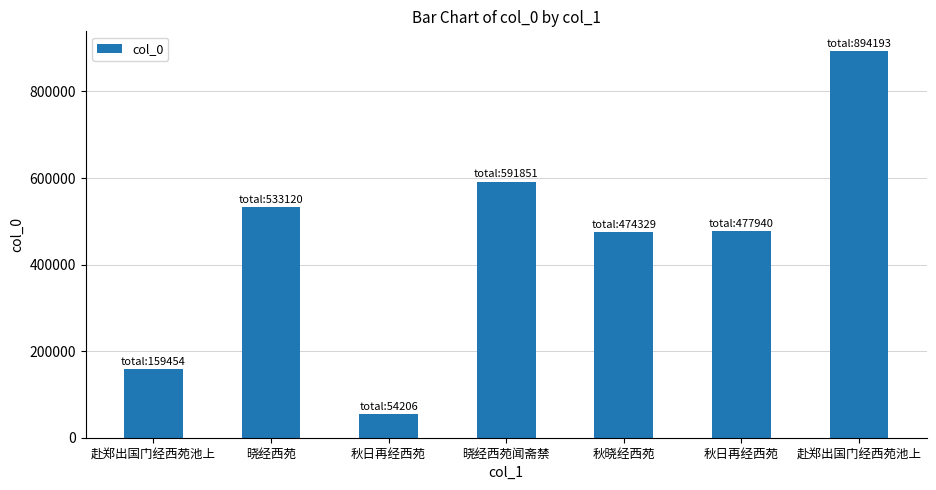

List the labels in order of value, largest first.

赴郑出国门经西苑池上, 晓经西苑闻斋禁, 晓经西苑, 秋日再经西苑, 秋晓经西苑, 赴郑出国门经西苑池上, 秋日再经西苑